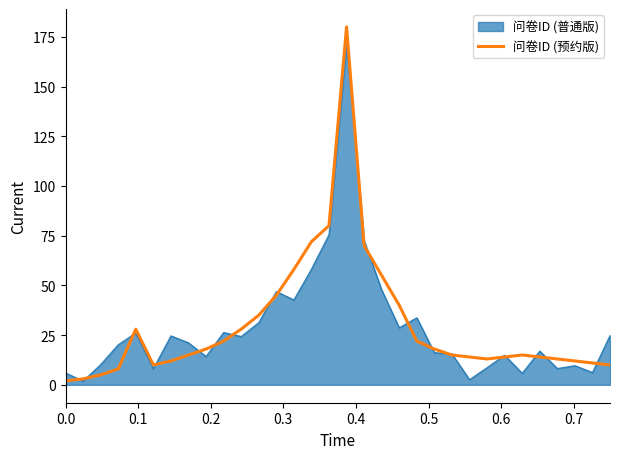

List the series in order of their peak value, highest first.

问卷ID (预约版), 问卷ID (普通版)